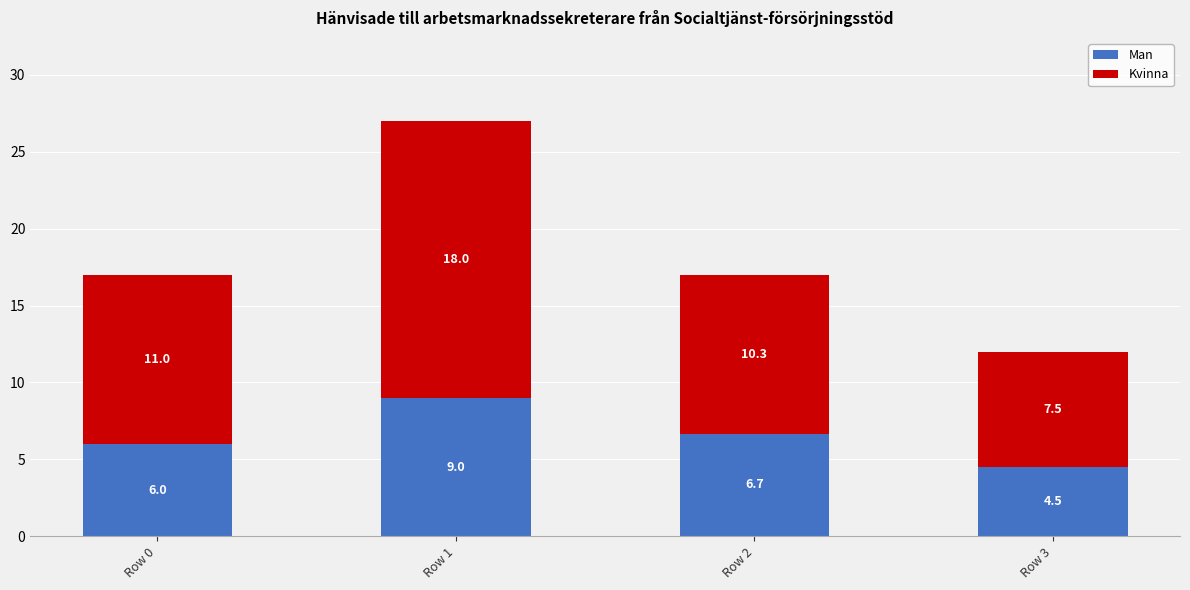

How many data points in Man are less than 6?

1